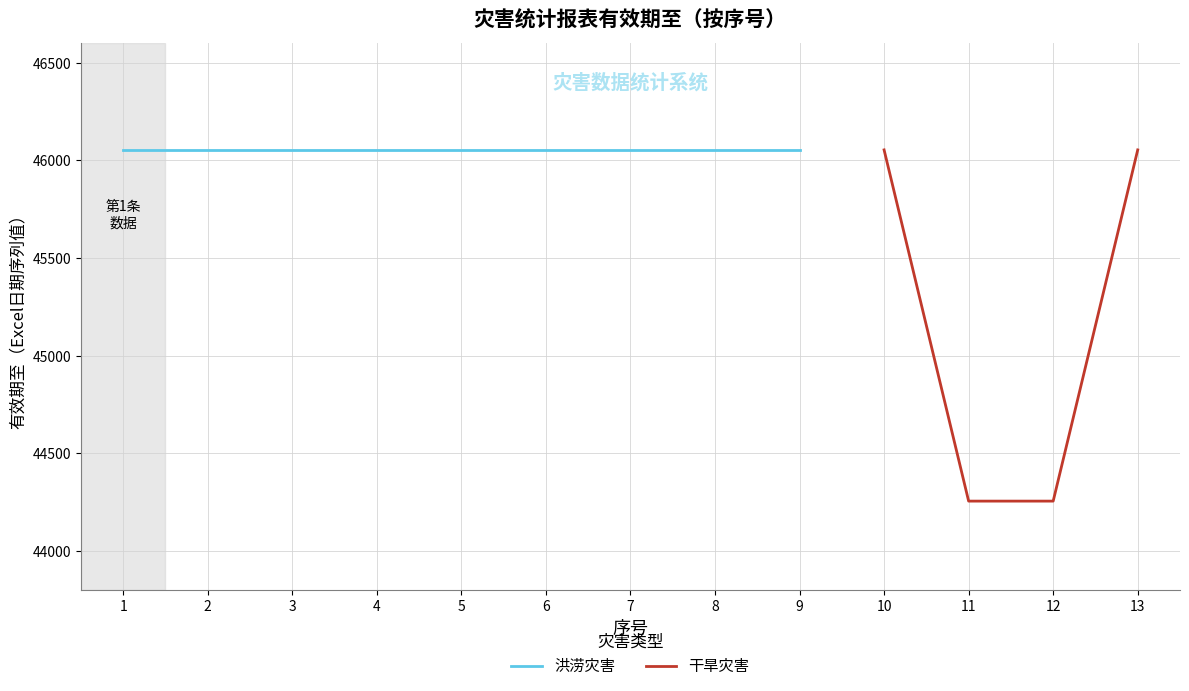

True or false: 干旱灾害 has more than 0 interior local peaks.

False